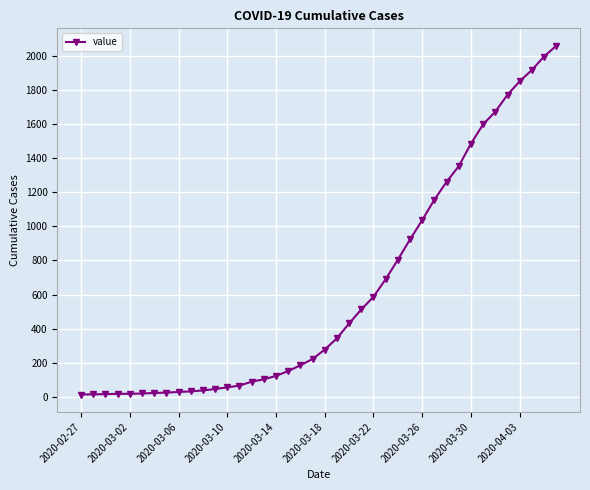

What is the difference between the second highest and second lowest values?

1978